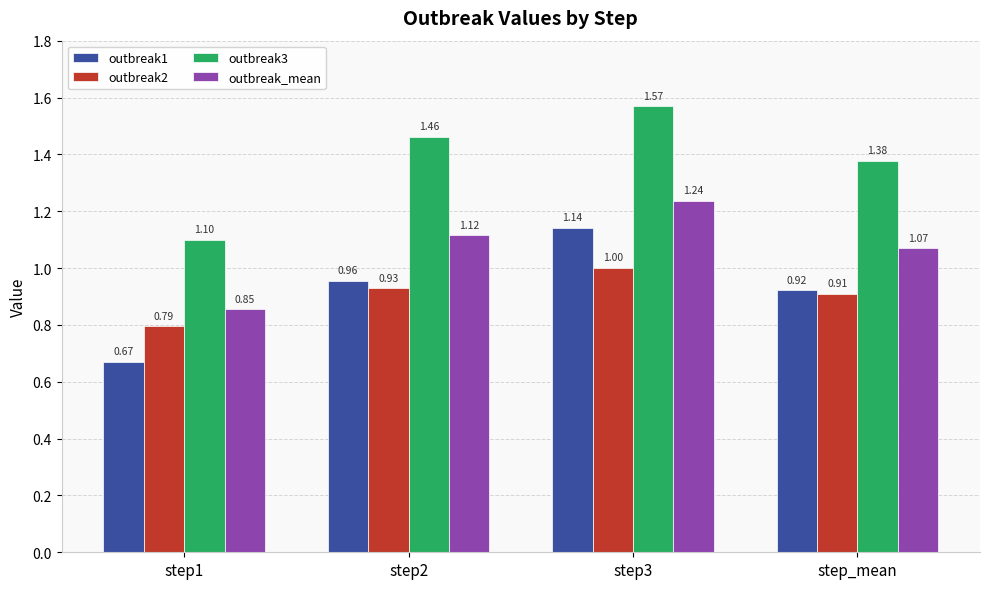

What is the difference between the maximum and second lowest values in the outbreak2 series?

0.1